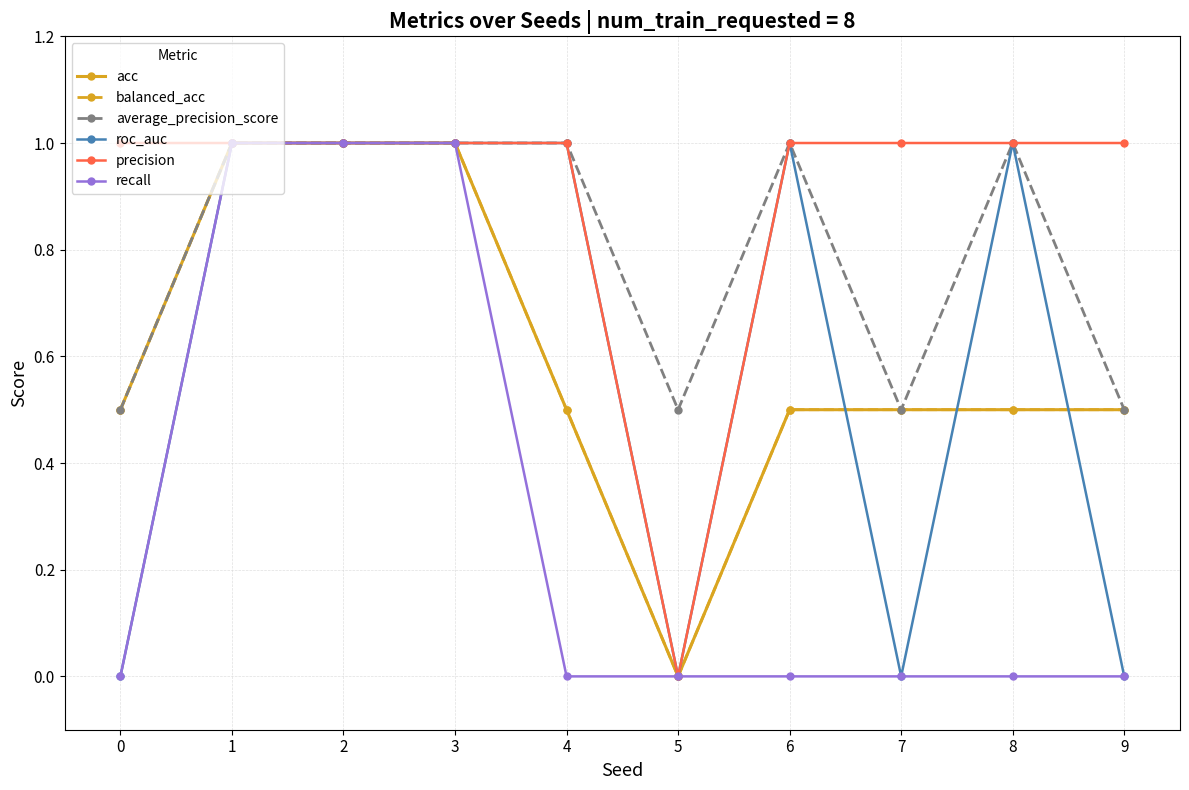

Does the chart have visible grid lines?

Yes